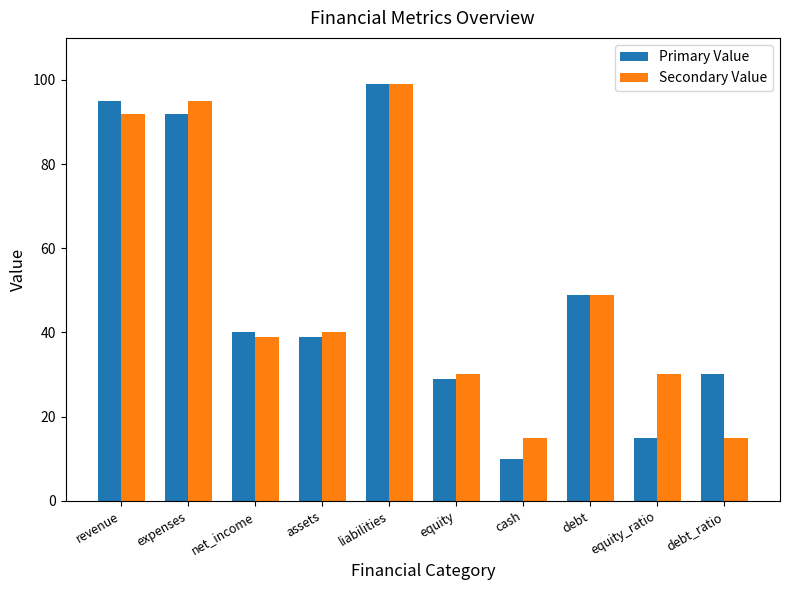

Reading left to right, list all the values displayed in this chart.

Primary Value: revenue=95	expenses=92	net_income=40	assets=39	liabilities=99	equity=29	cash=10	debt=49	equity_ratio=15	debt_ratio=30
Secondary Value: revenue=92	expenses=95	net_income=39	assets=40	liabilities=99	equity=30	cash=15	debt=49	equity_ratio=30	debt_ratio=15